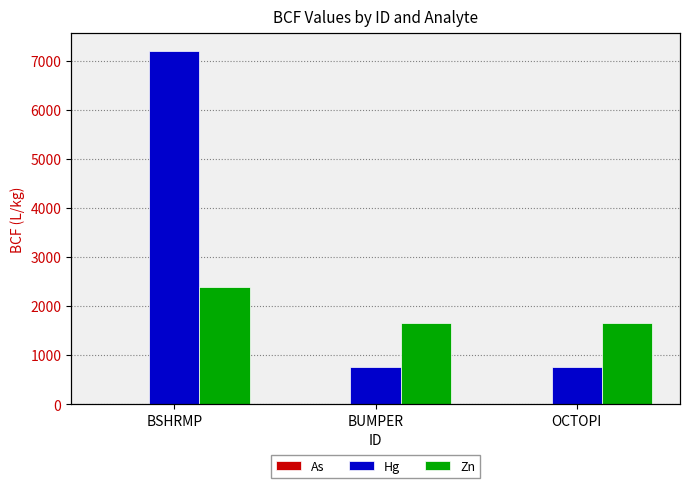

What is the value of the Zn bar at the 3rd from the left?

1650